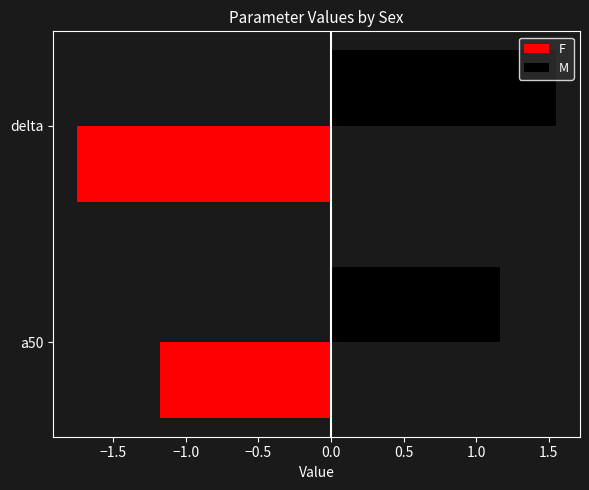

Is it true that M equals 1.2 at a50?

True